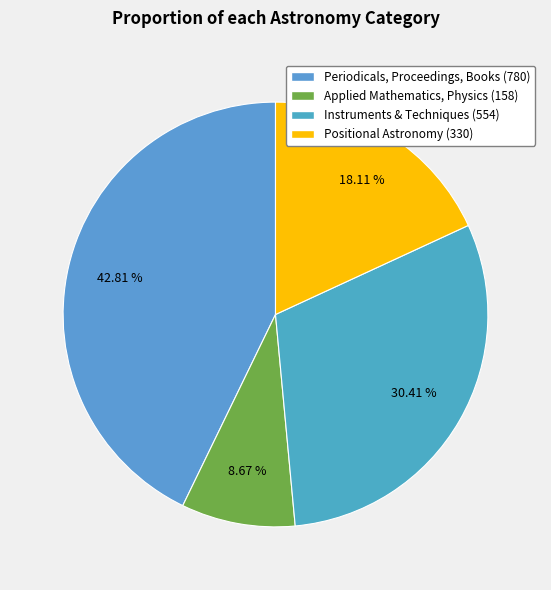

To the nearest percent, what is the difference between the largest and smallest slice percentages?

34%